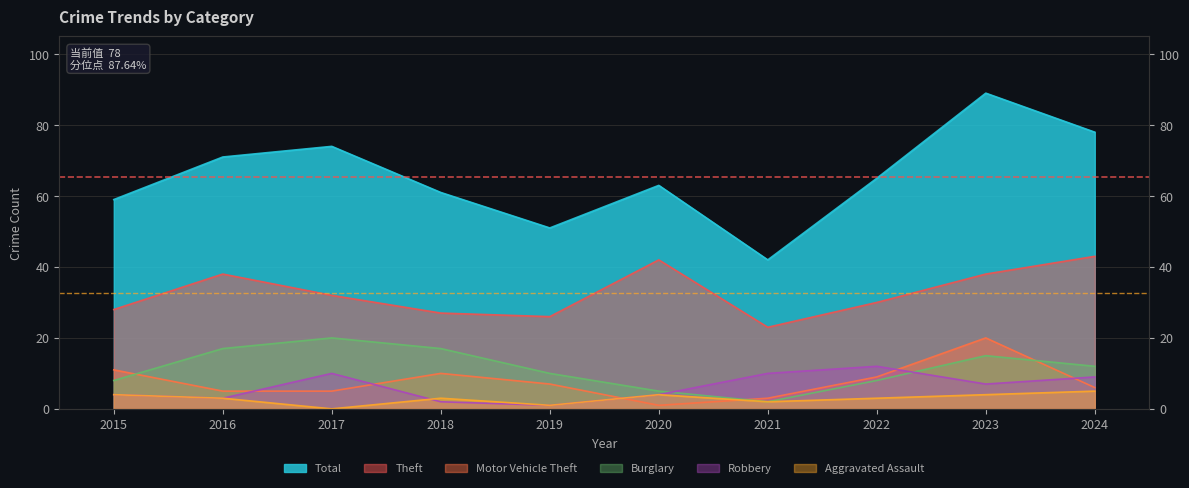

At how many categories does at least one series exceed 77?

2